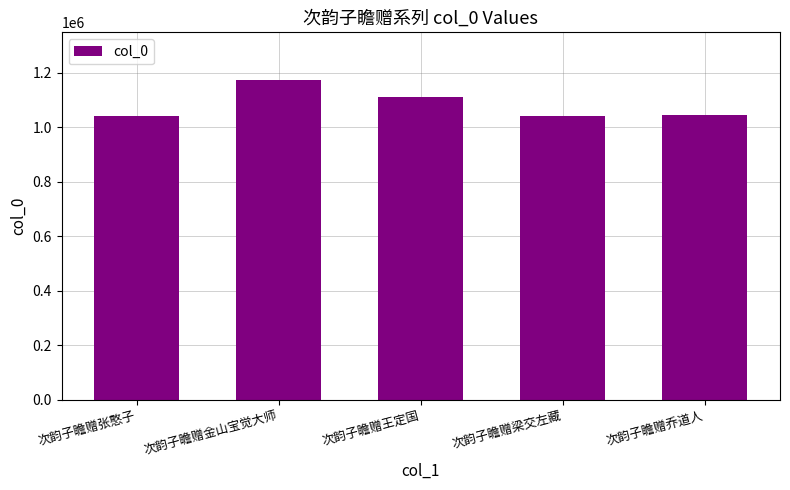

True or false: the data shows 1042960 at 次韵子瞻赠乔道人.

True